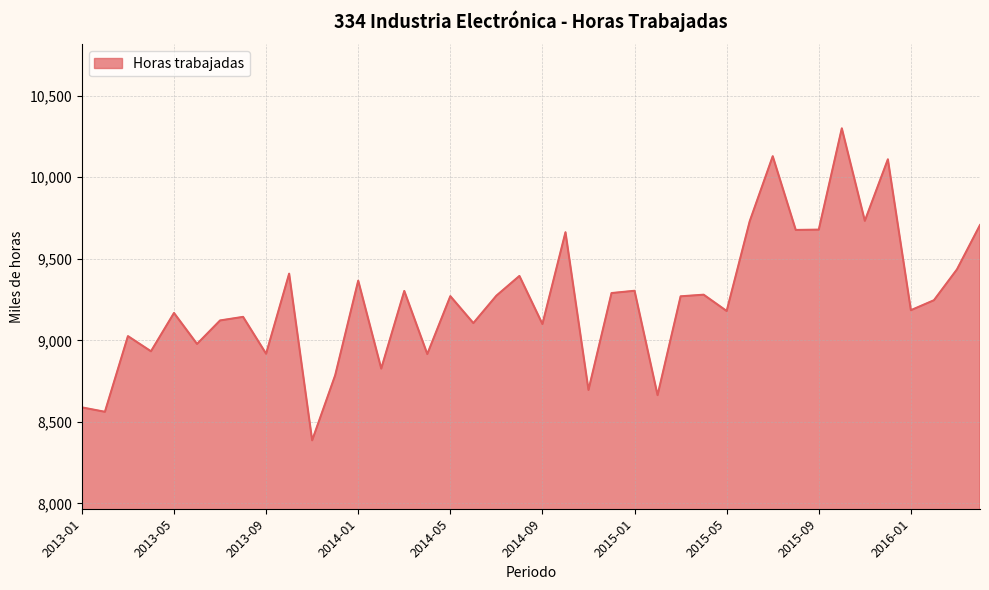

Does the chart have visible grid lines?

Yes